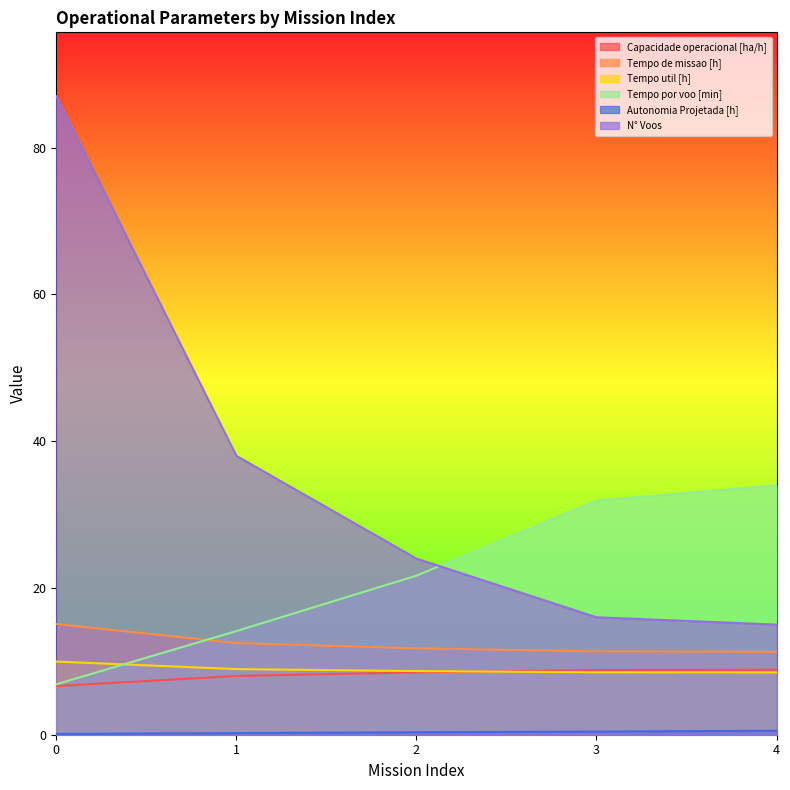

True or false: Autonomia Projetada [h] has a value of 0.4 at 1.

False